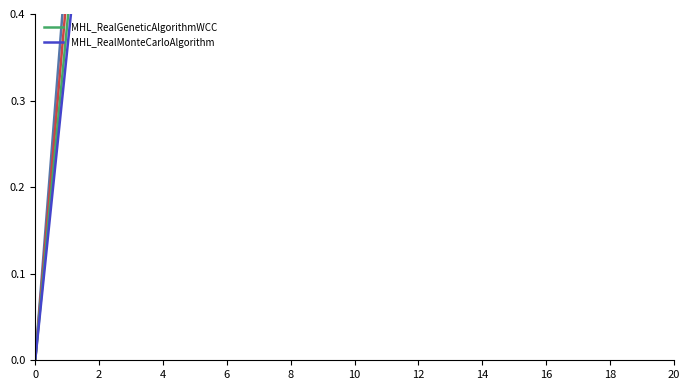

What is the difference between the MHL_RealGeneticAlgorithmWCC values at 4 and 10?

1.5